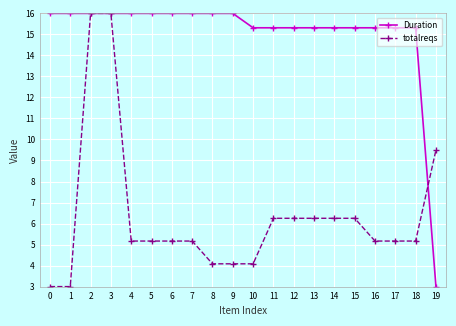

What is the spread (max minus min) of values at 14?

9.1